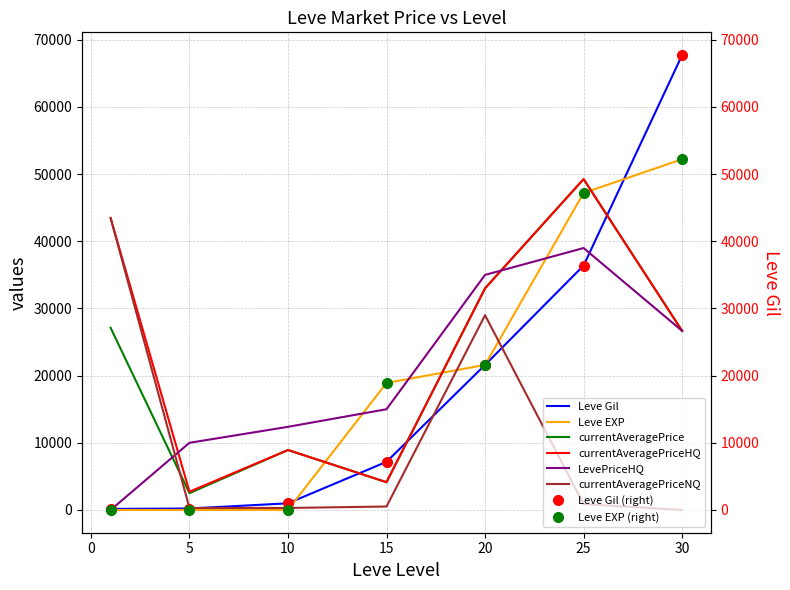

Between which two adjacent categories do currentAveragePriceHQ and Leve EXP first intersect?

10 and 15